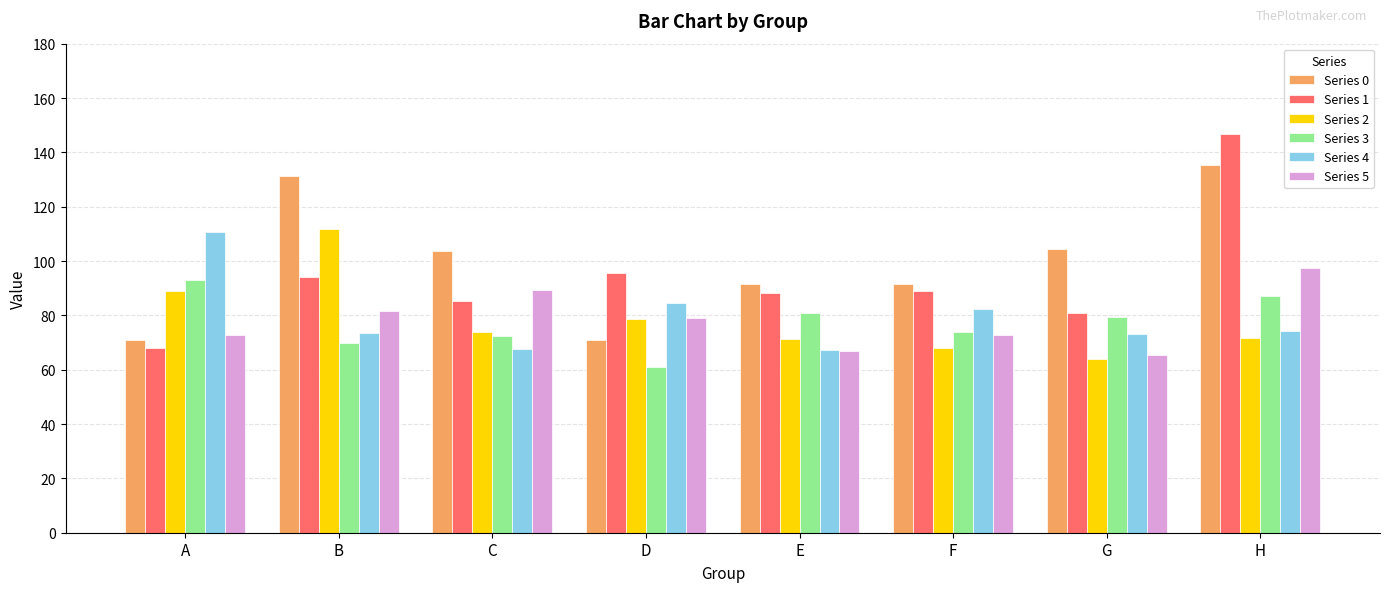

Which series has the largest range (max minus min)?

Series 1